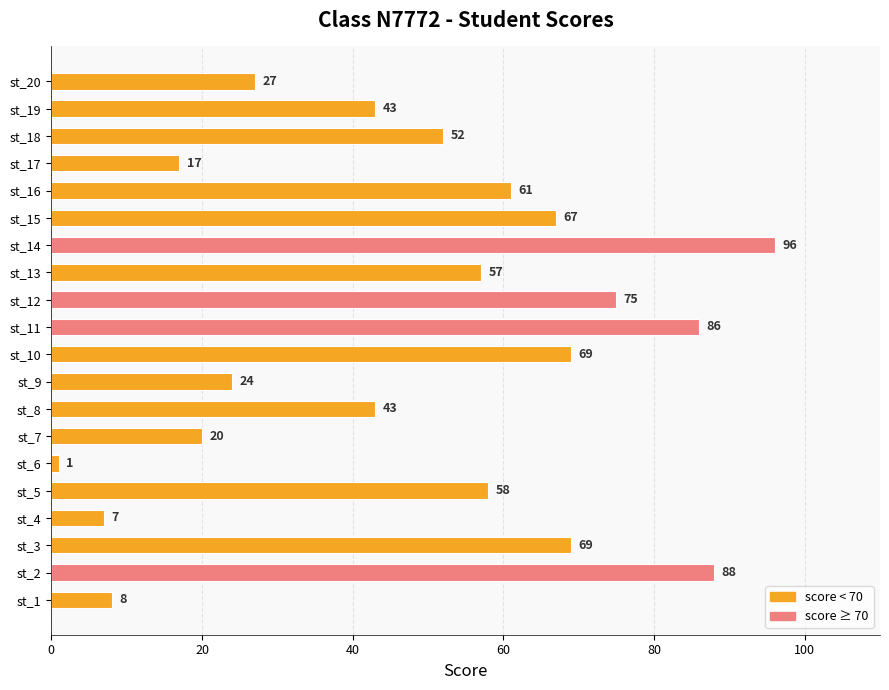

How many categories are shown in the chart?

20